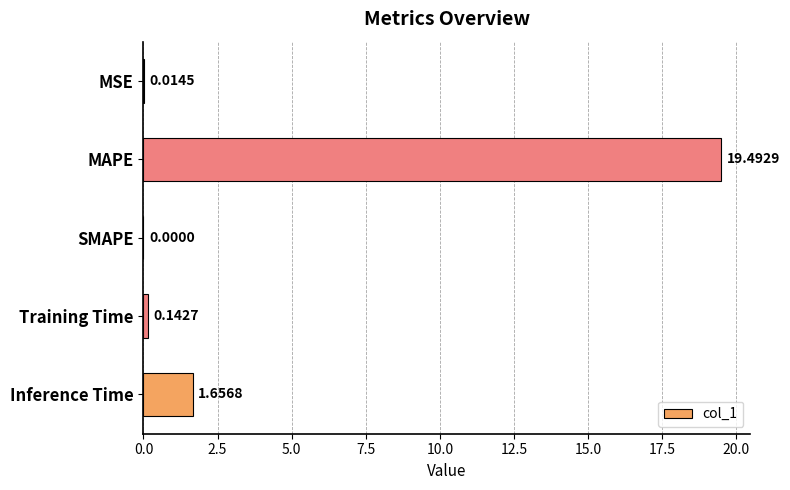

Between MSE and Inference Time, which is larger?

Inference Time